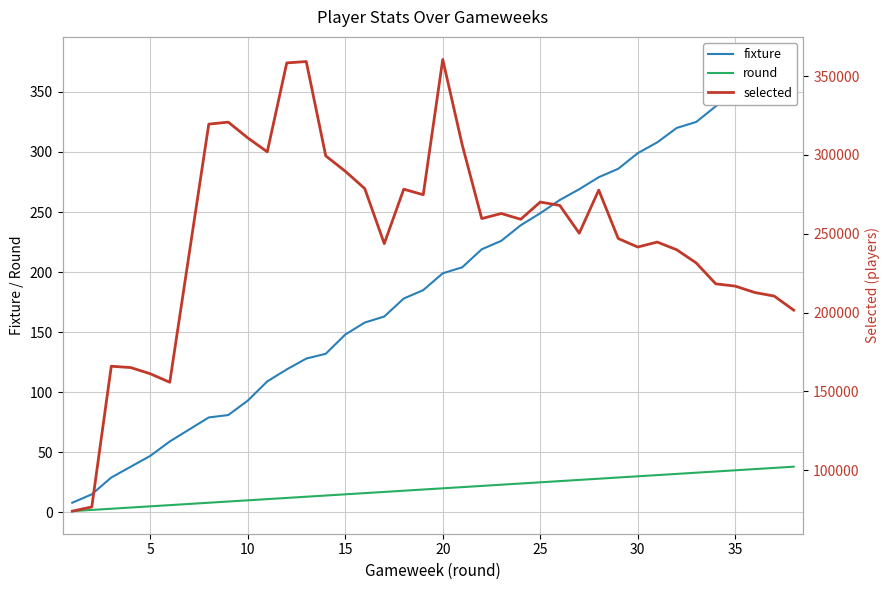

Which series has the largest range (max minus min)?

selected